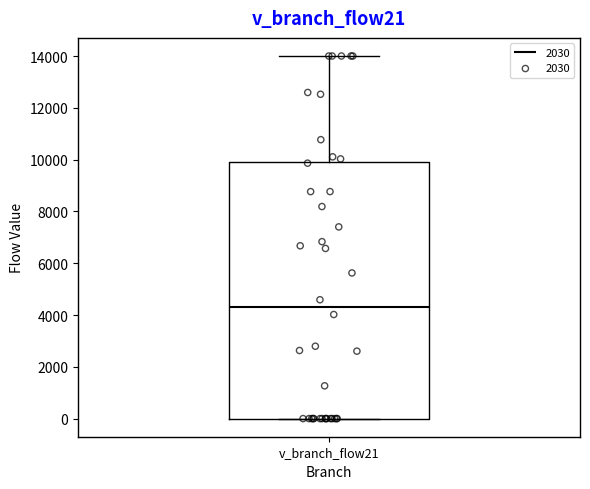

Read this box plot against the y-axis: the position of the median line, the range covered by the box, and the ends of both whiskers. The values are not printed on the chart, so give them approximately, as read against the axis.

median 4400, box 0 to 10000, whiskers 0 to 14000